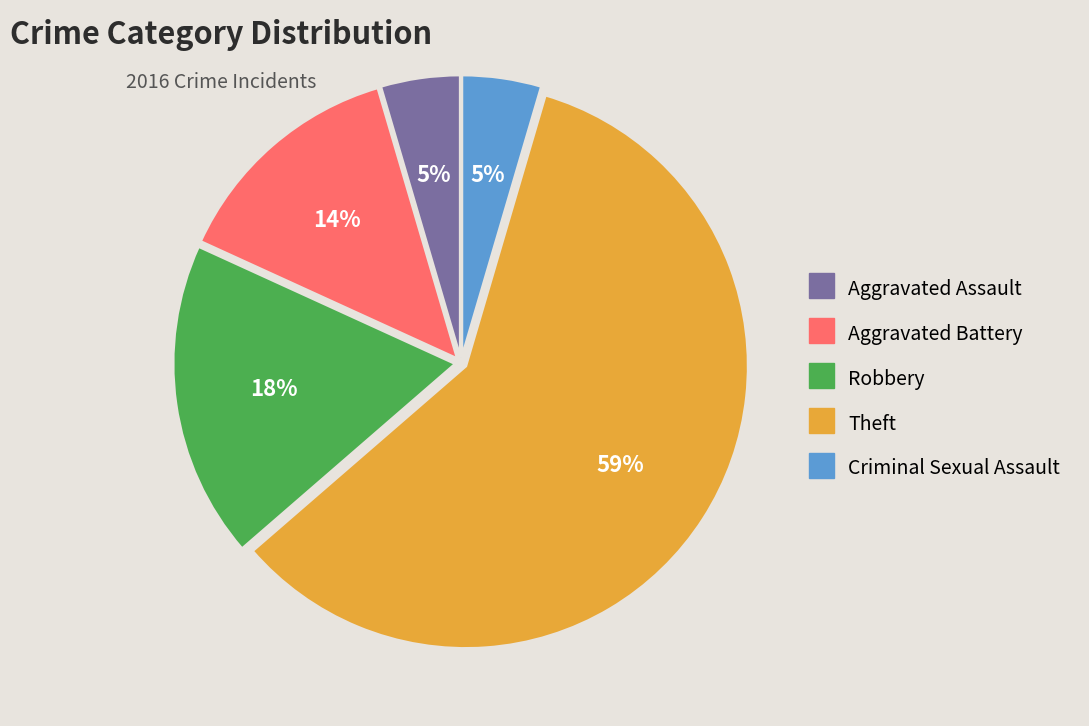

Which has a higher value, Criminal Sexual Assault or Robbery?

Robbery